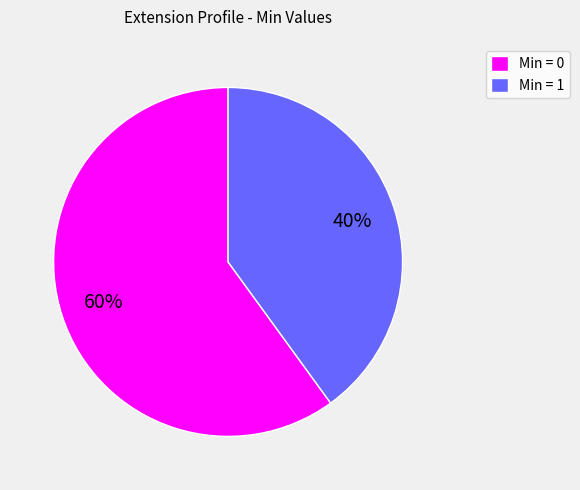

Which slice is the smallest?

Min = 1